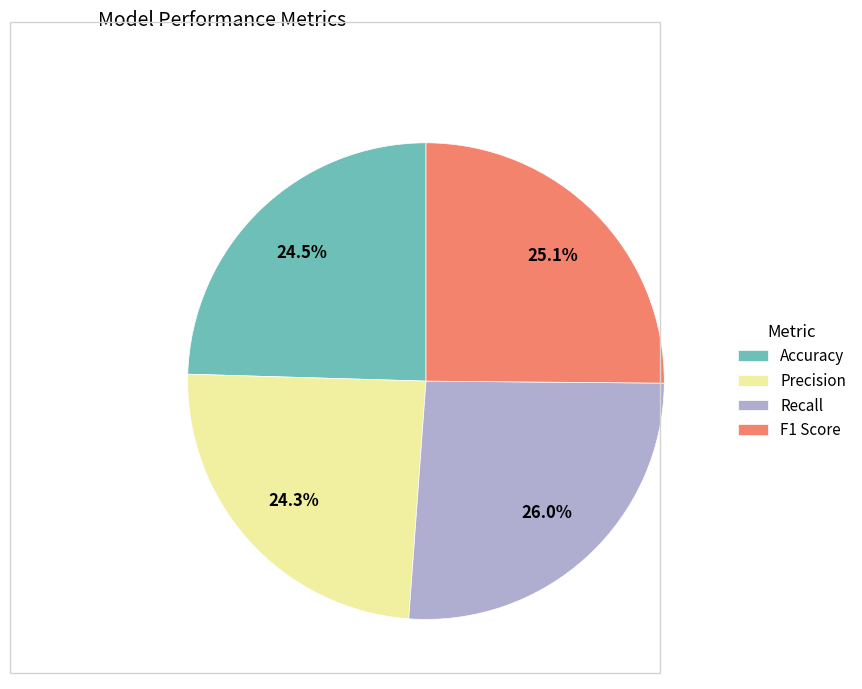

What portion of the pie excludes Precision?

75.7%